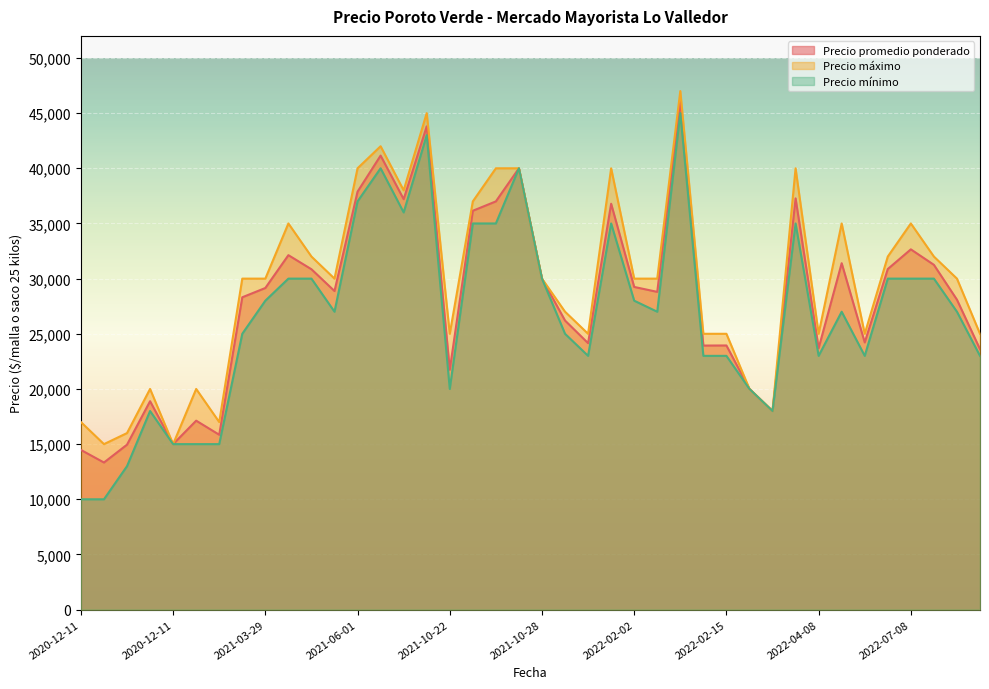

How many lines are shown in the chart?

3